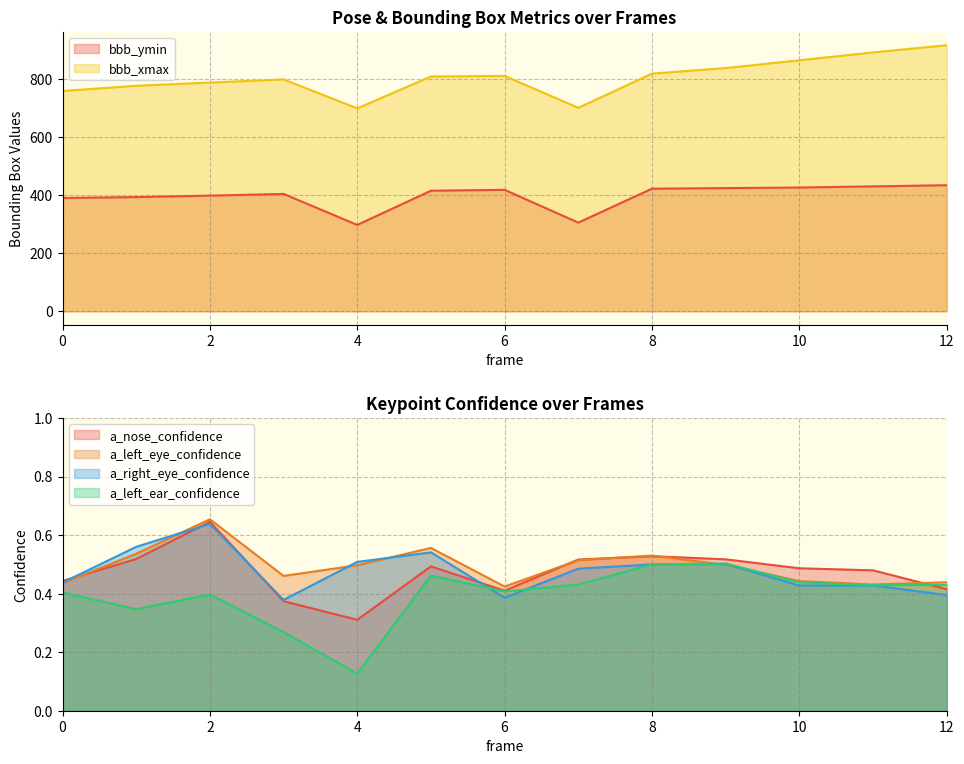

Which series changed the most between 6 and 8?

bbb_xmax